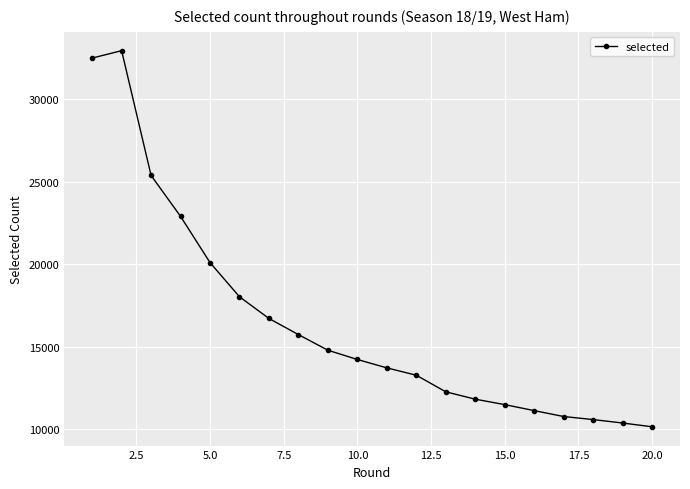

What is the greatest value displayed?

32950